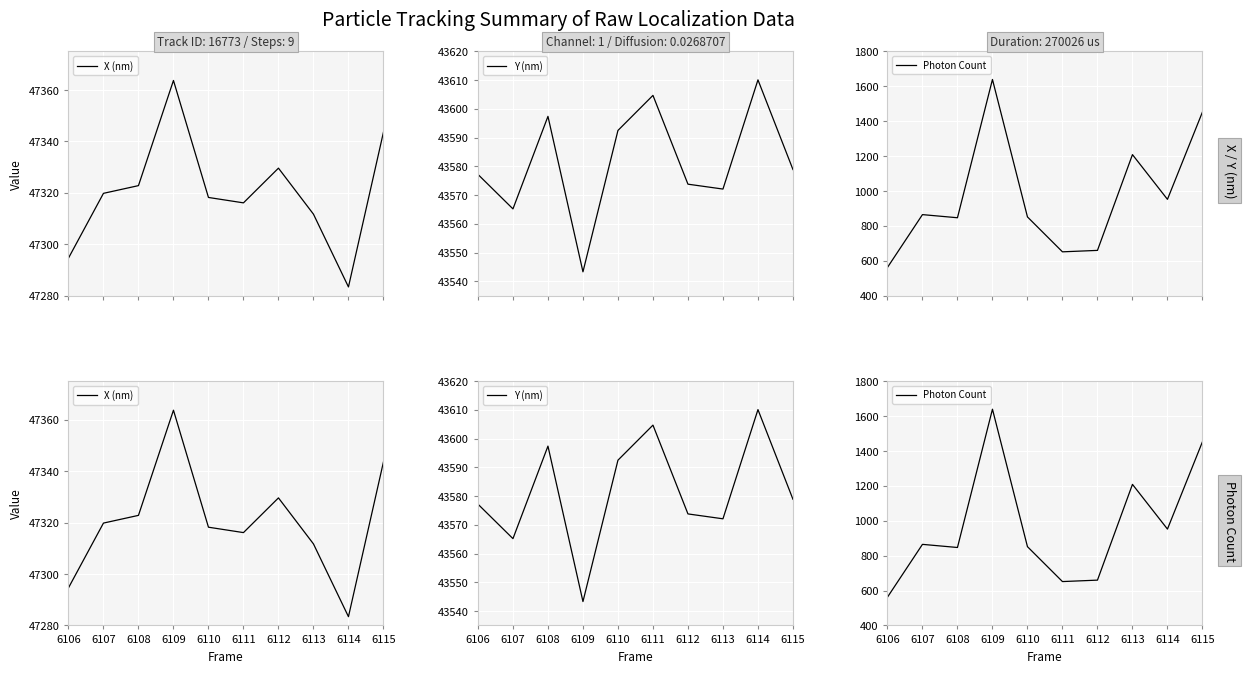

Reading left to right, transcribe all the data shown in this chart.

X (nm): 6106=47294.6	6107=47319.8	6108=47322.8	6109=47363.7	6110=47318.2	6111=47316.1	6112=47329.6	6113=47311.7	6114=47283.4	6115=47343.6
Y (nm): 6106=43577.2	6107=43565.2	6108=43597.4	6109=43543.3	6110=43592.5	6111=43604.7	6112=43573.8	6113=43572.1	6114=43610.1	6115=43578.9
Photon Count: 6106=561.9	6107=864.6	6108=846.6	6109=1639.2	6110=851.4	6111=651.3	6112=659.6	6113=1208.5	6114=952.1	6115=1452.7